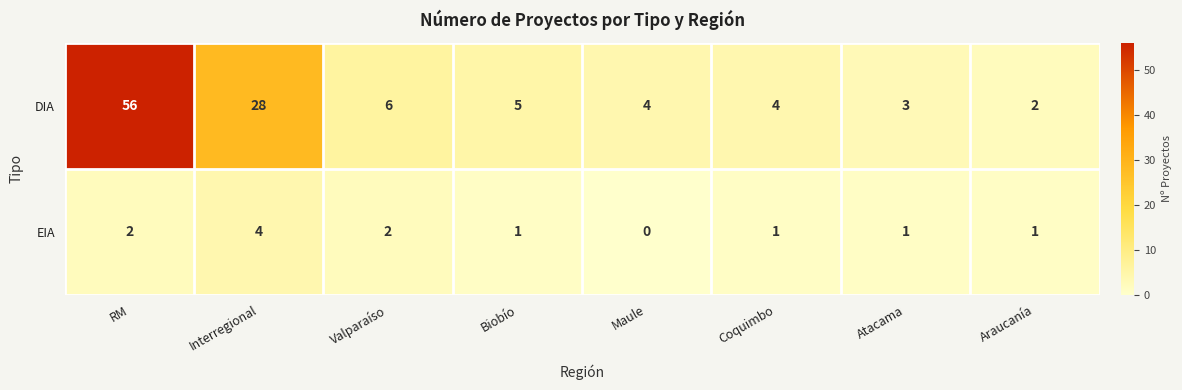

Is it true that EIA equals 0 at Maule?

True